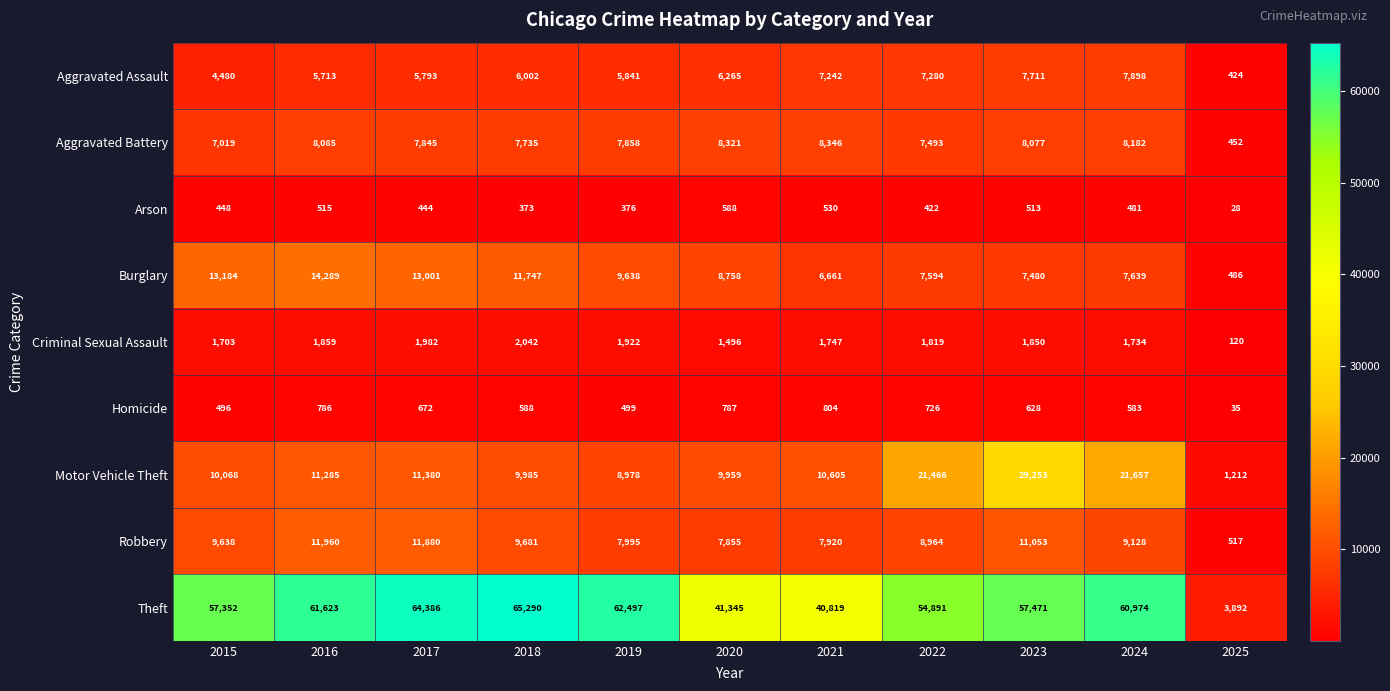

At how many categories does at least one series exceed 59851?

5